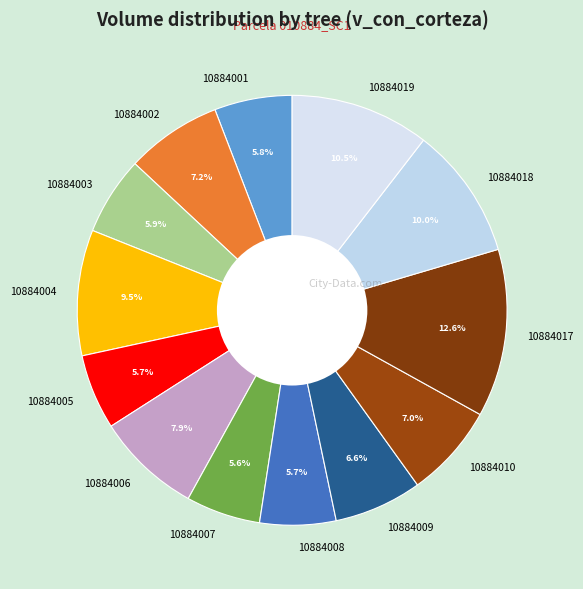

Is the sum of 10884019 and 10884006 greater than half?

No